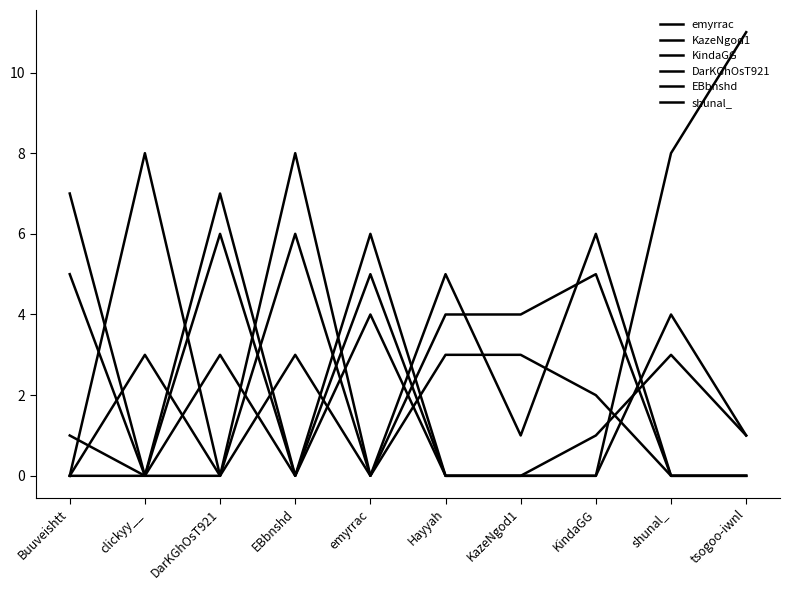

Does the chart have visible grid lines?

No